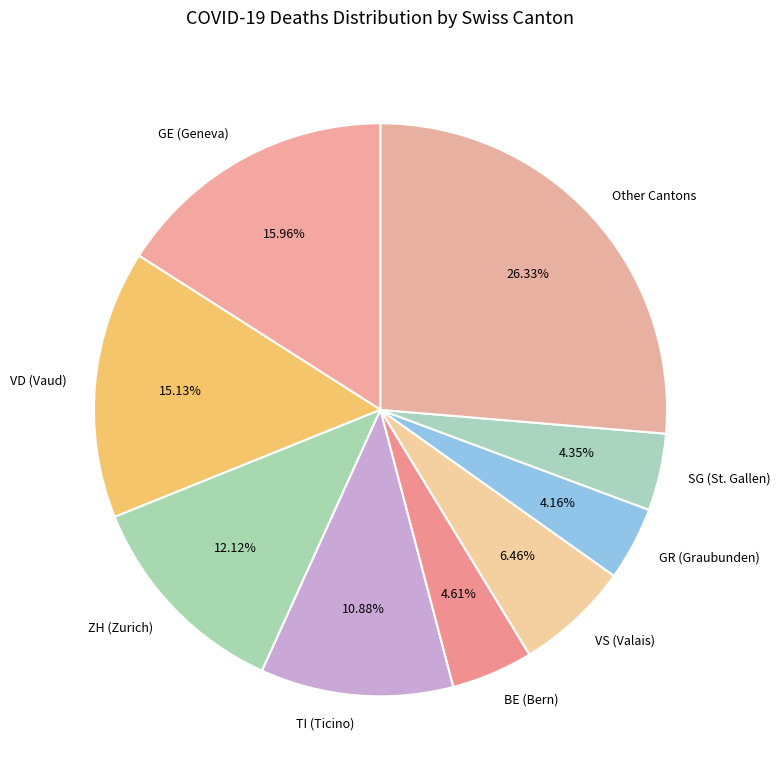

Approximately how many times larger is the value at GE (Geneva) compared to BE (Bern)?

3.5